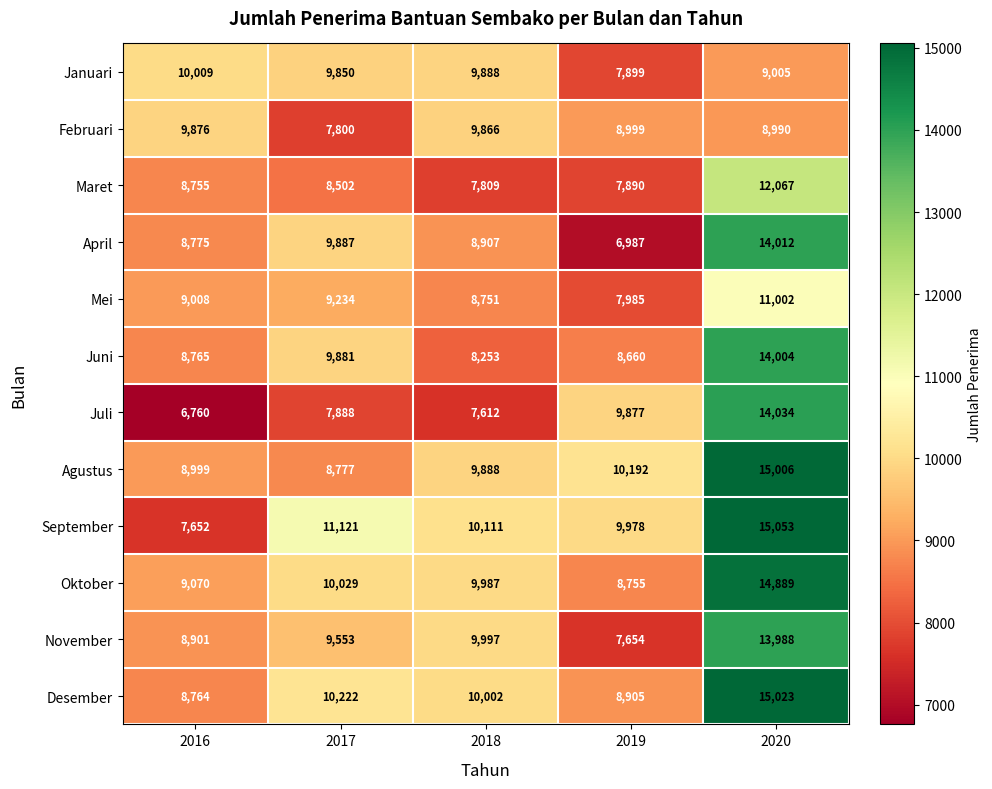

How many series are shown in this chart?

12